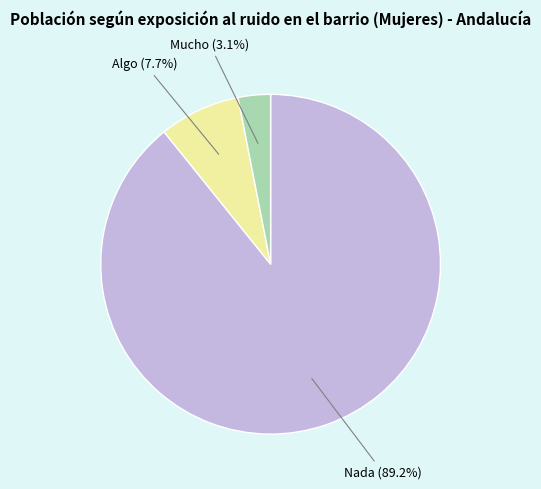

Is there any slice that represents more than half of the pie?

Yes